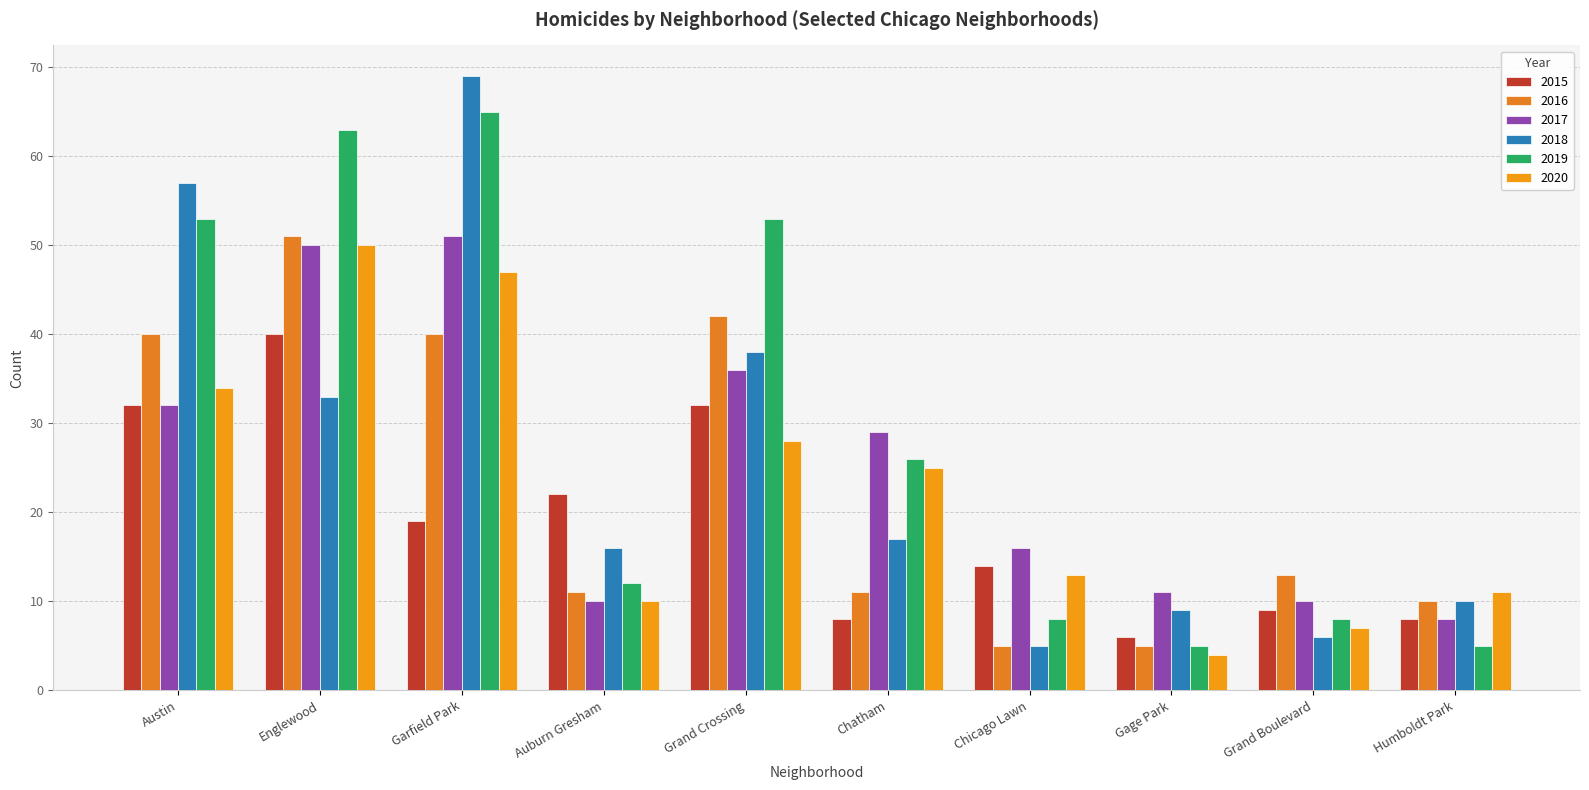

How many bars are there in total?

60